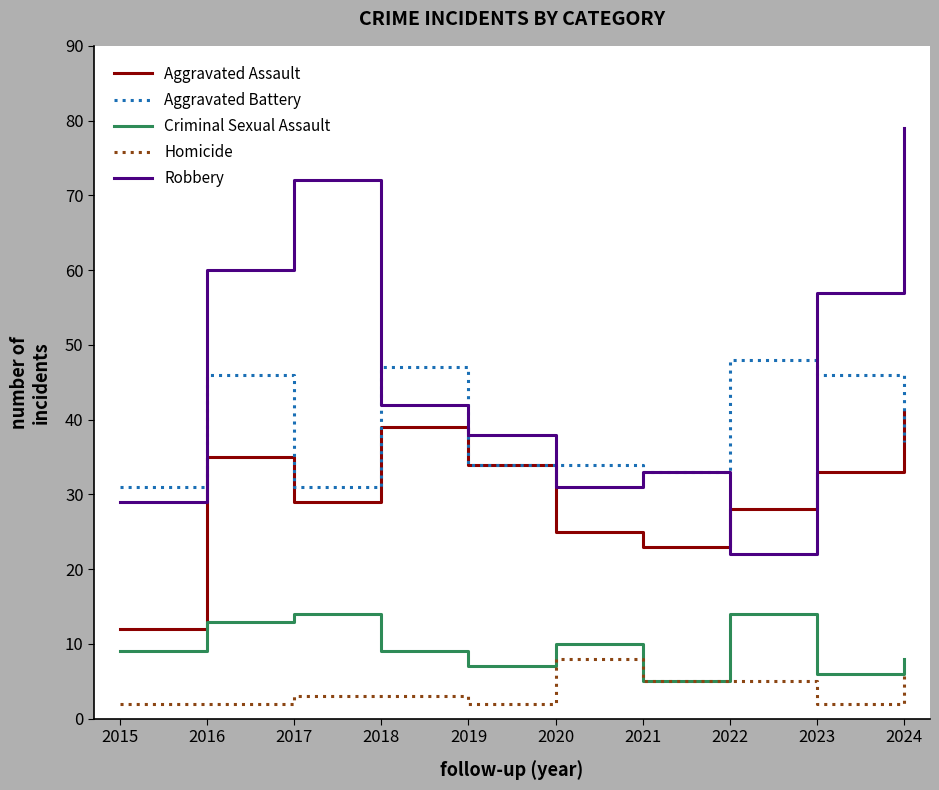

Is this an area chart (filled region under the line)?

No